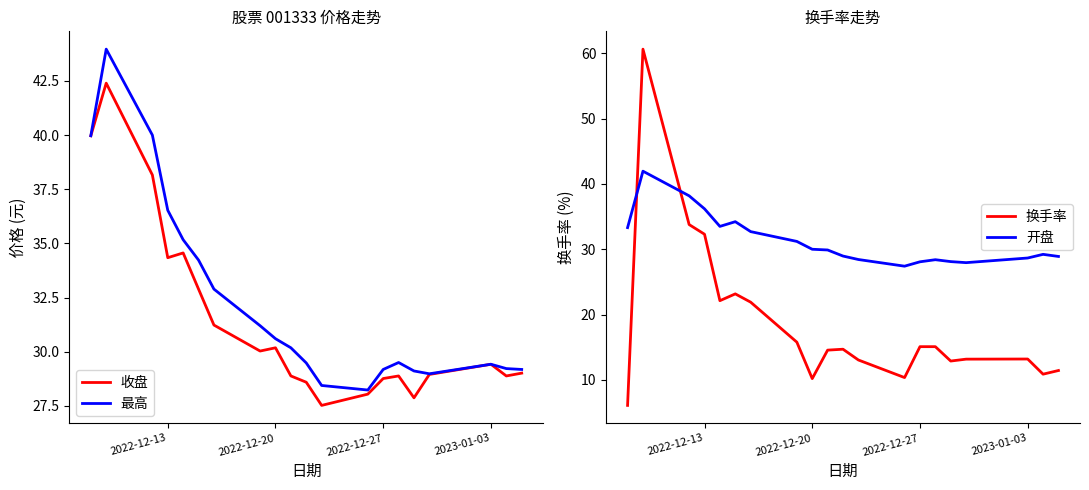

How many interior local peaks does the 最高 series have?

3